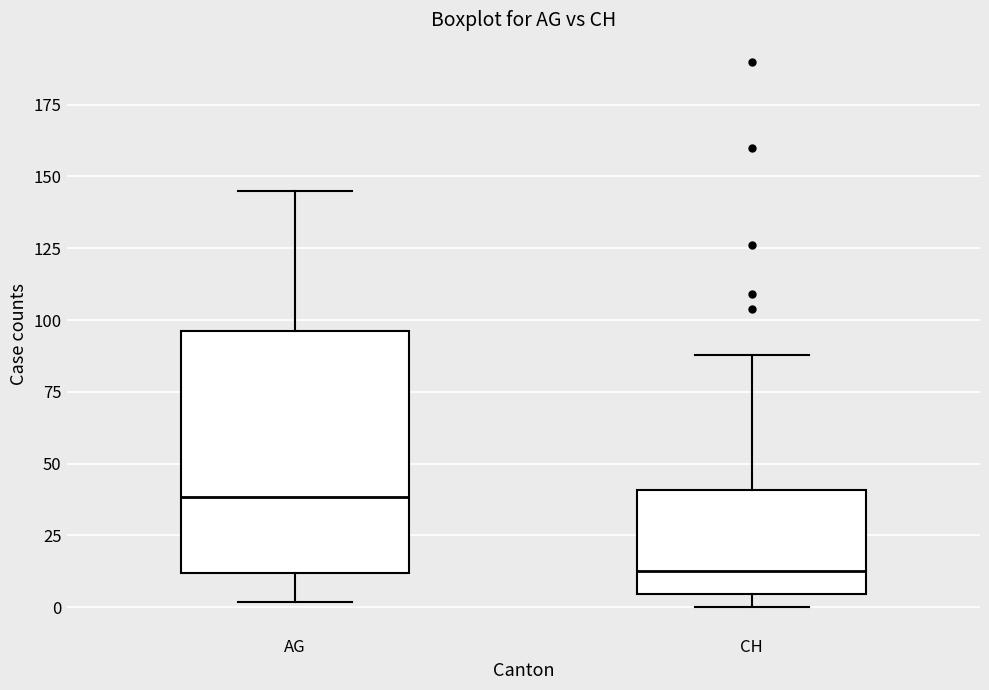

Where is the upper edge of the box for AG on the y-axis? The values are not printed on the chart, so give them approximately, as read against the axis.

95